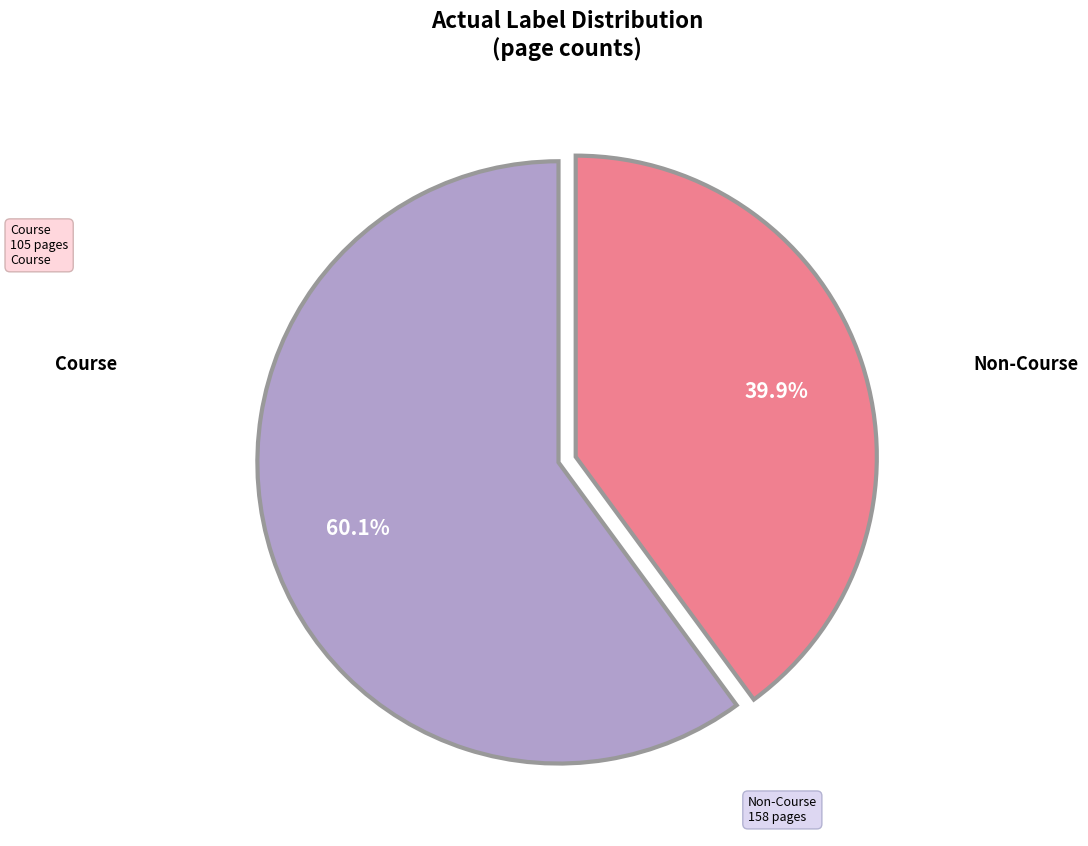

Is there any slice that represents more than half of the pie?

Yes